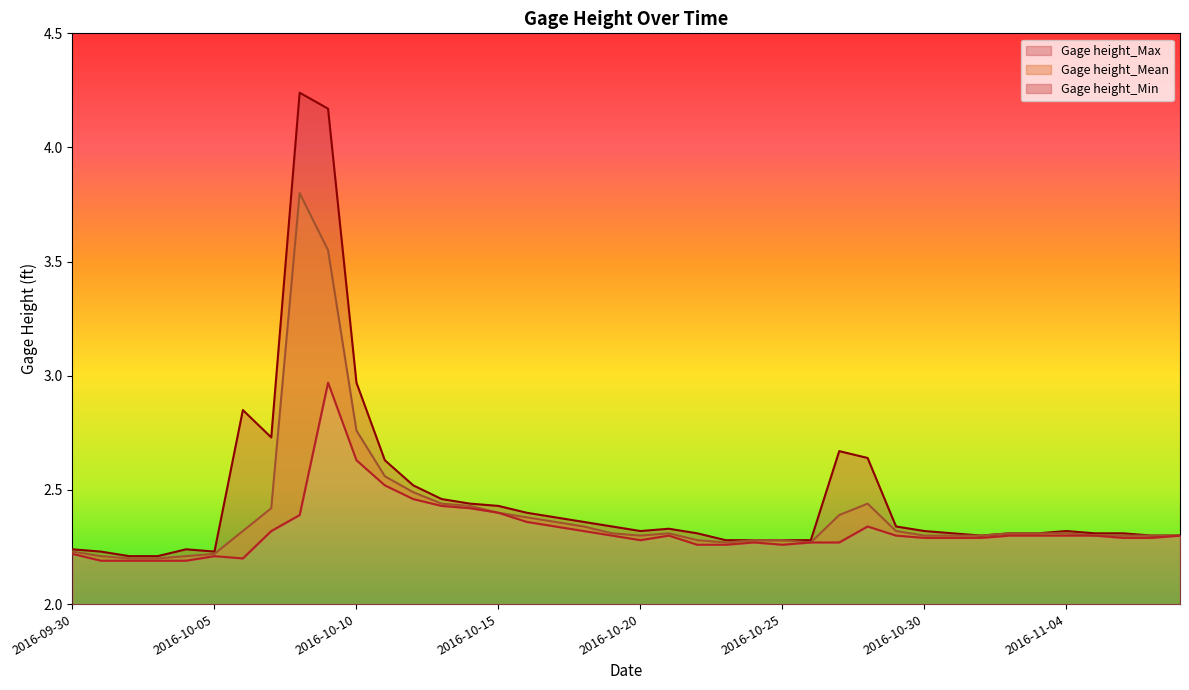

Where is the first local maximum for Gage height_Min?

2016-10-05